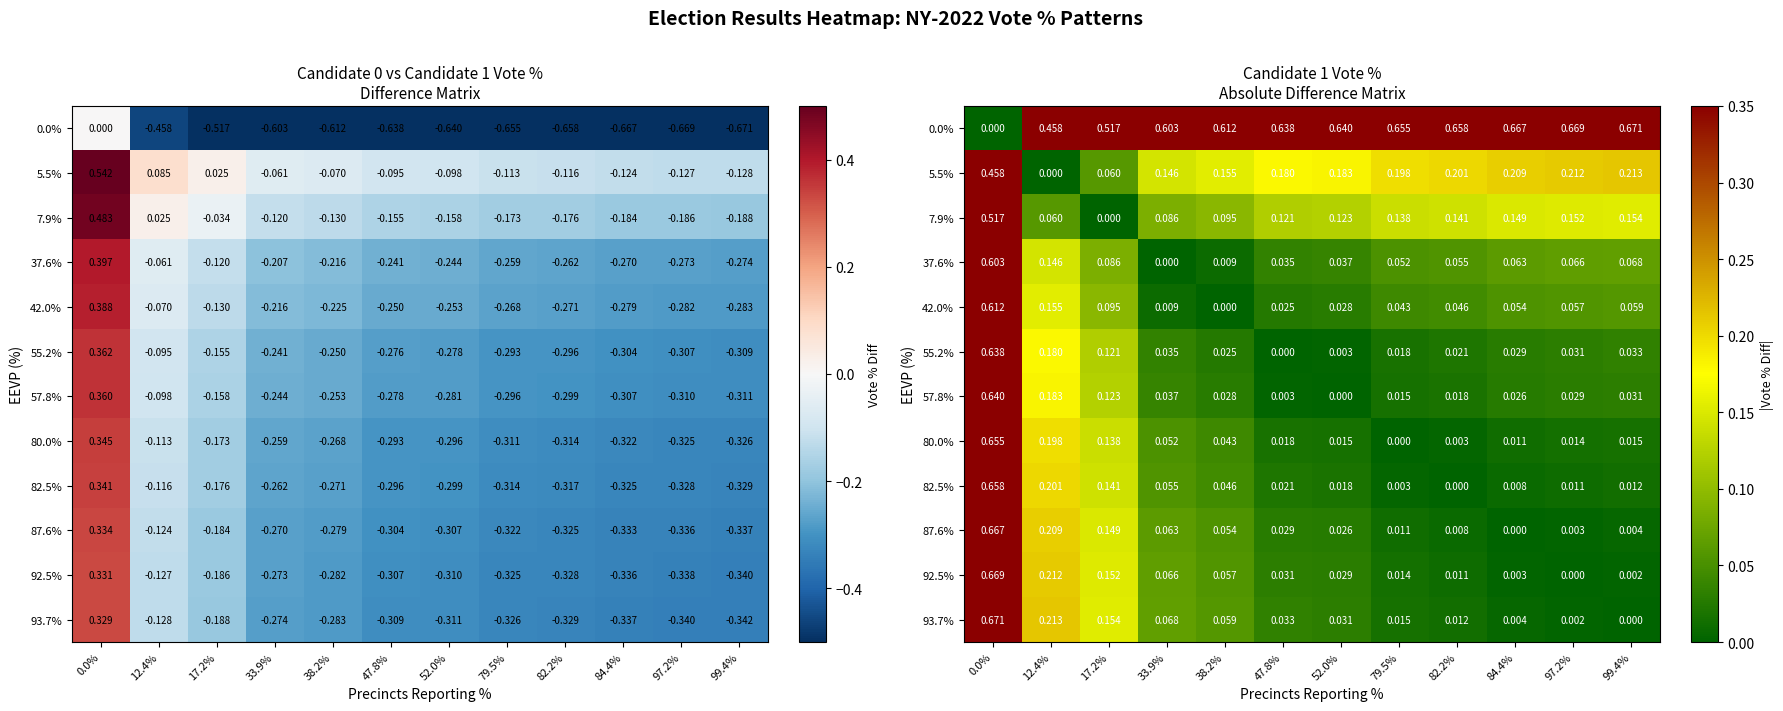

What is the average value of the 57.8% series?

0.1